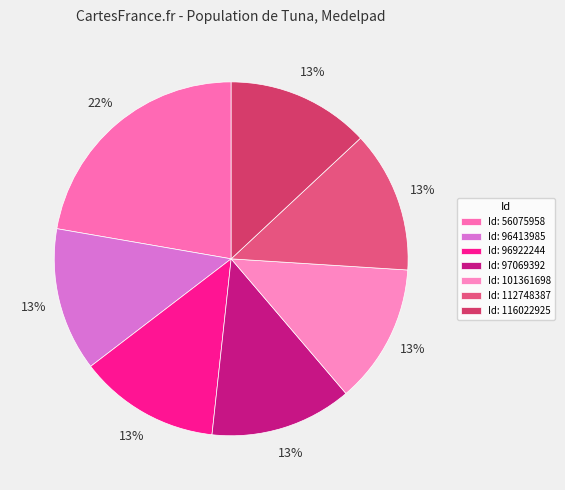

Which category has the biggest portion of the pie?

Id: 56075958